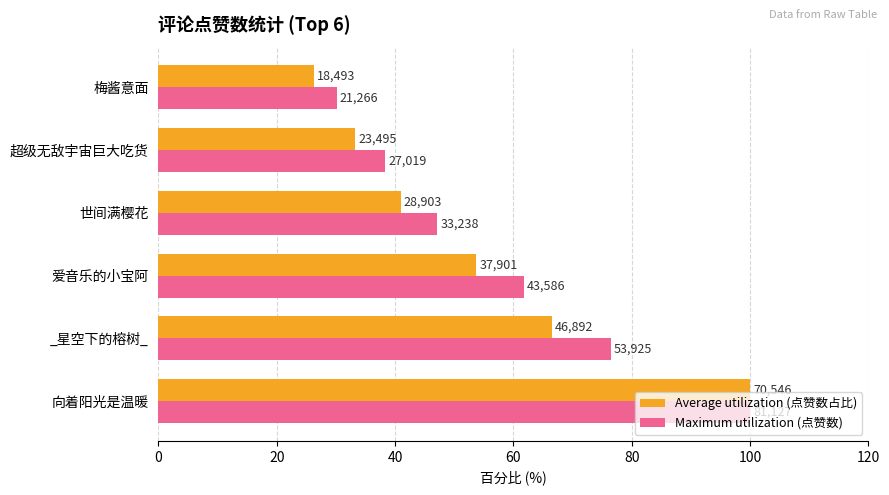

What are all the series names shown in the legend?

Average utilization (点赞数占比), Maximum utilization (点赞数)